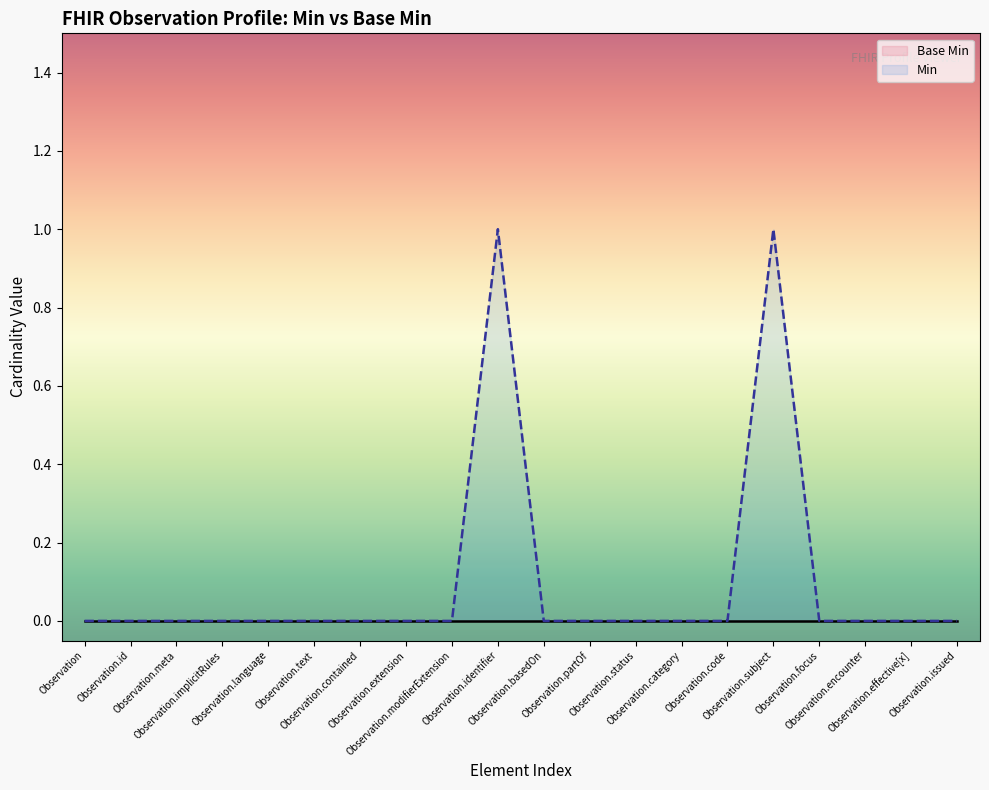

True or false: the data shows 0 at Observation.status.

False